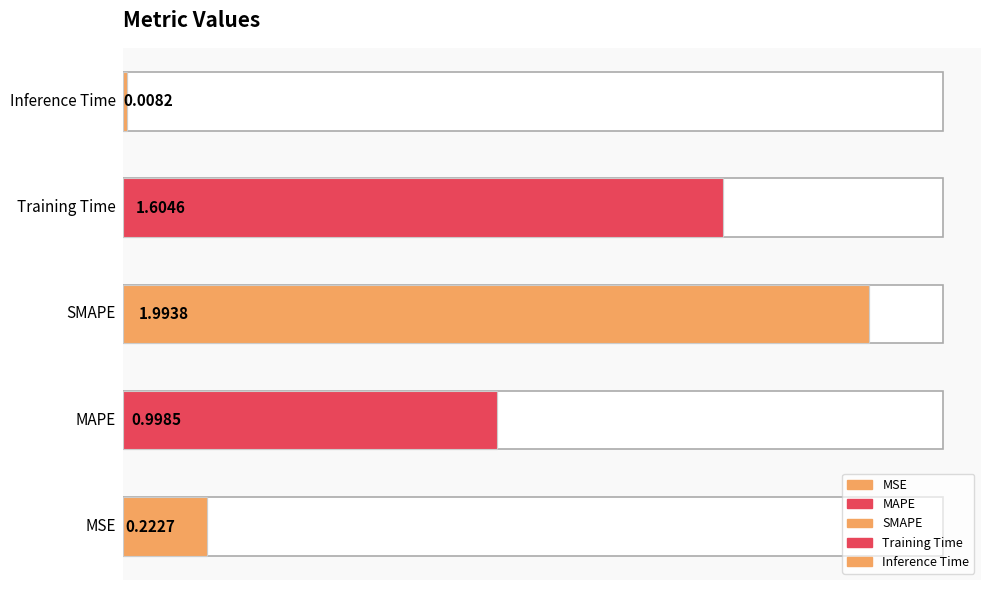

The value at 1 is 0.2. True or false?

False